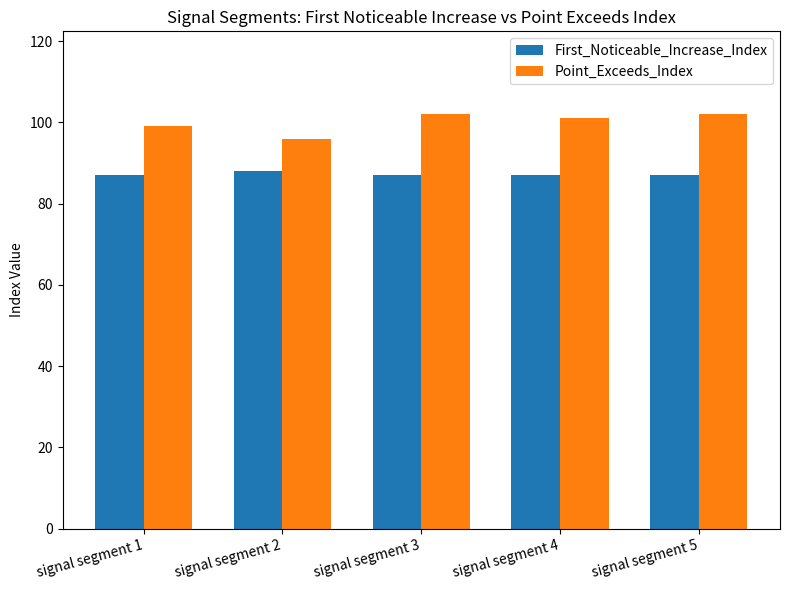

Rank the series by their average value, from highest to lowest.

Point_Exceeds_Index, First_Noticeable_Increase_Index